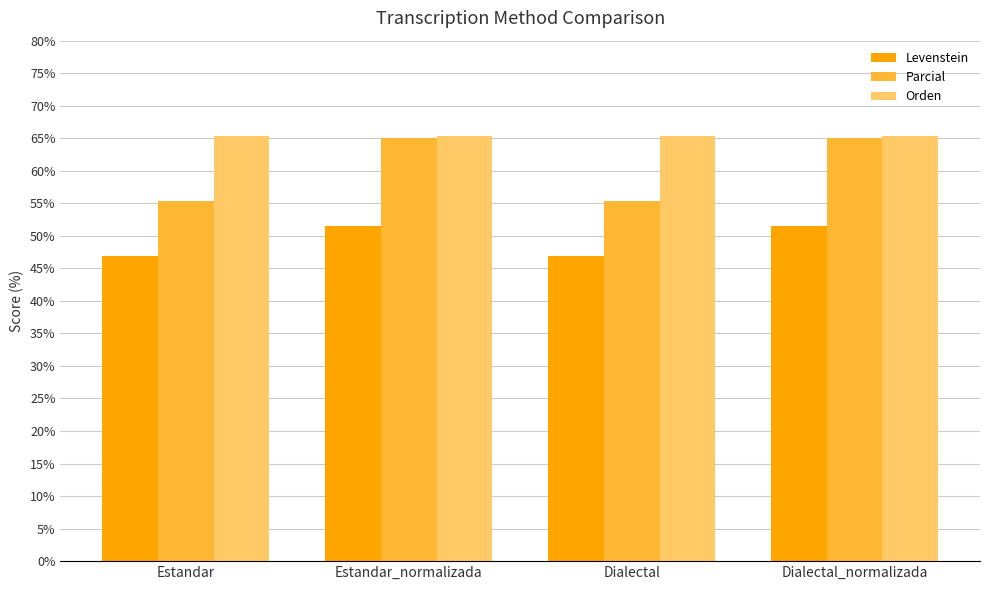

Reading left to right, extract all data points from this chart.

Levenstein: 46.9	51.5	46.9	51.5
Parcial: 55.3	65.1	55.3	65.1
Orden: 65.4	65.4	65.4	65.4